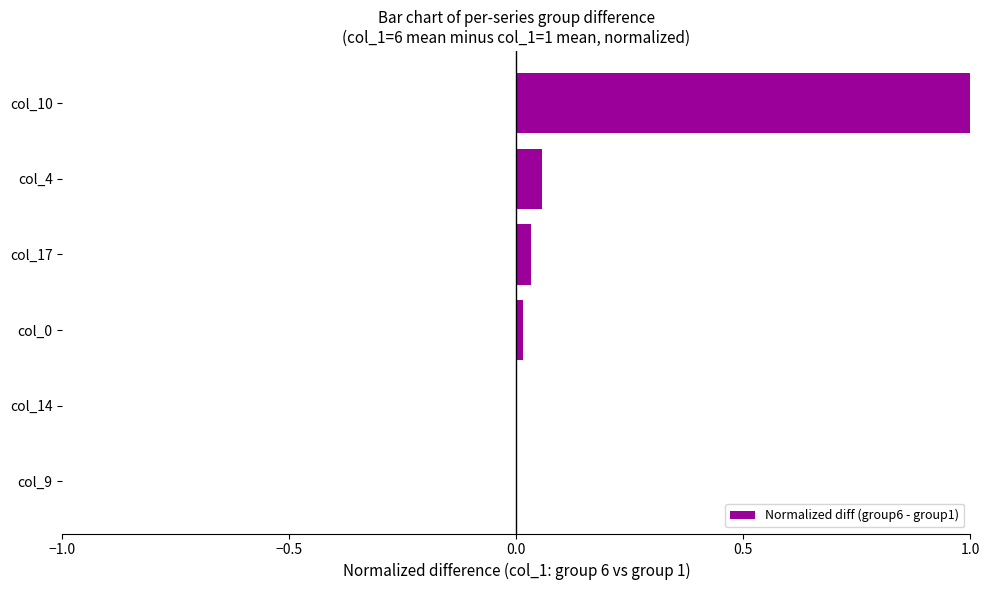

What is the sum of all values?

1.1